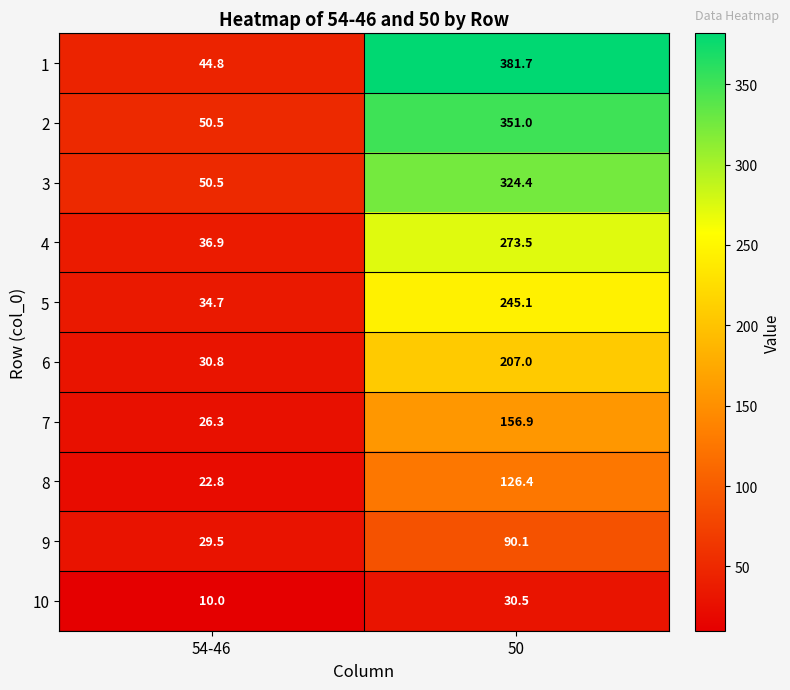

Is the value of 10 at 54-46 greater than the value of 1 at 50?

No